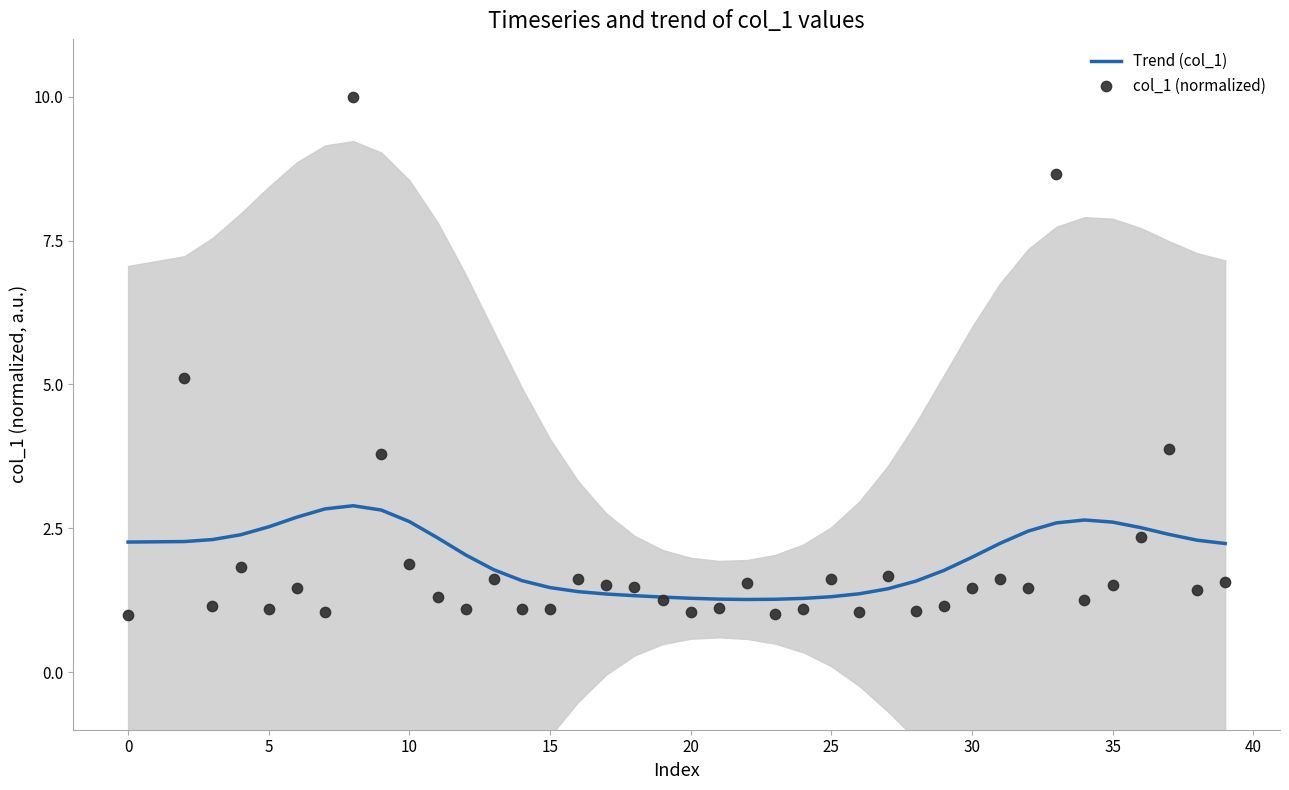

Which series has the largest total across all categories?

Trend (col_1)